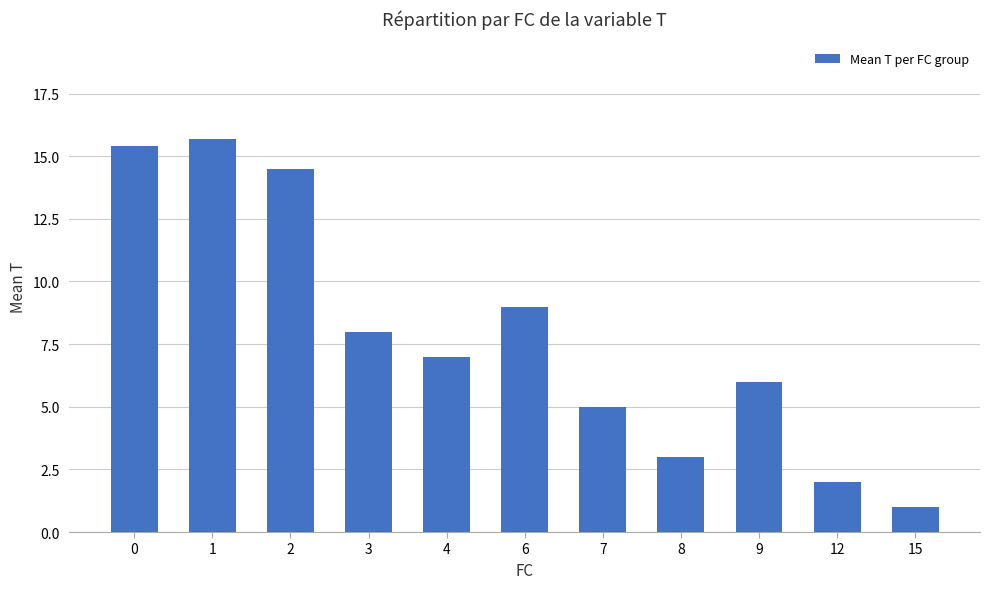

Are the bars grouped side by side (vs. stacked)?

No